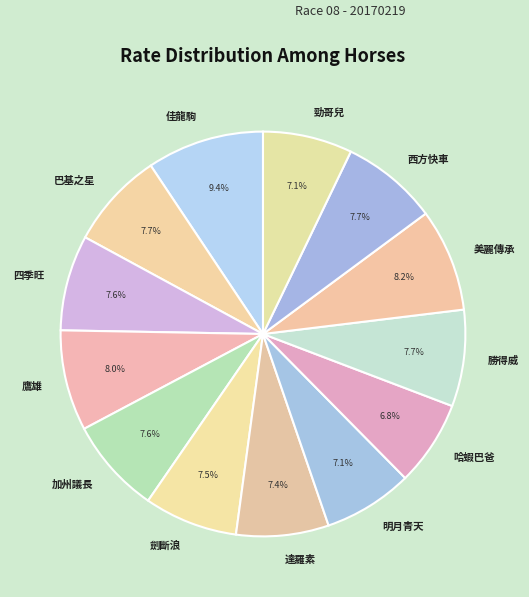

How many segments does this pie chart have?

13